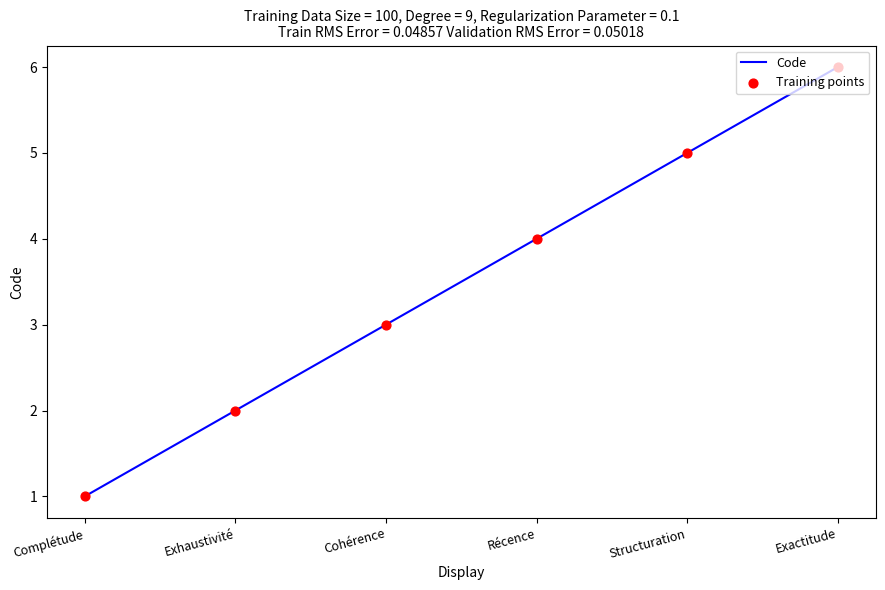

What is the change in value from Cohérence to Structuration?

+2